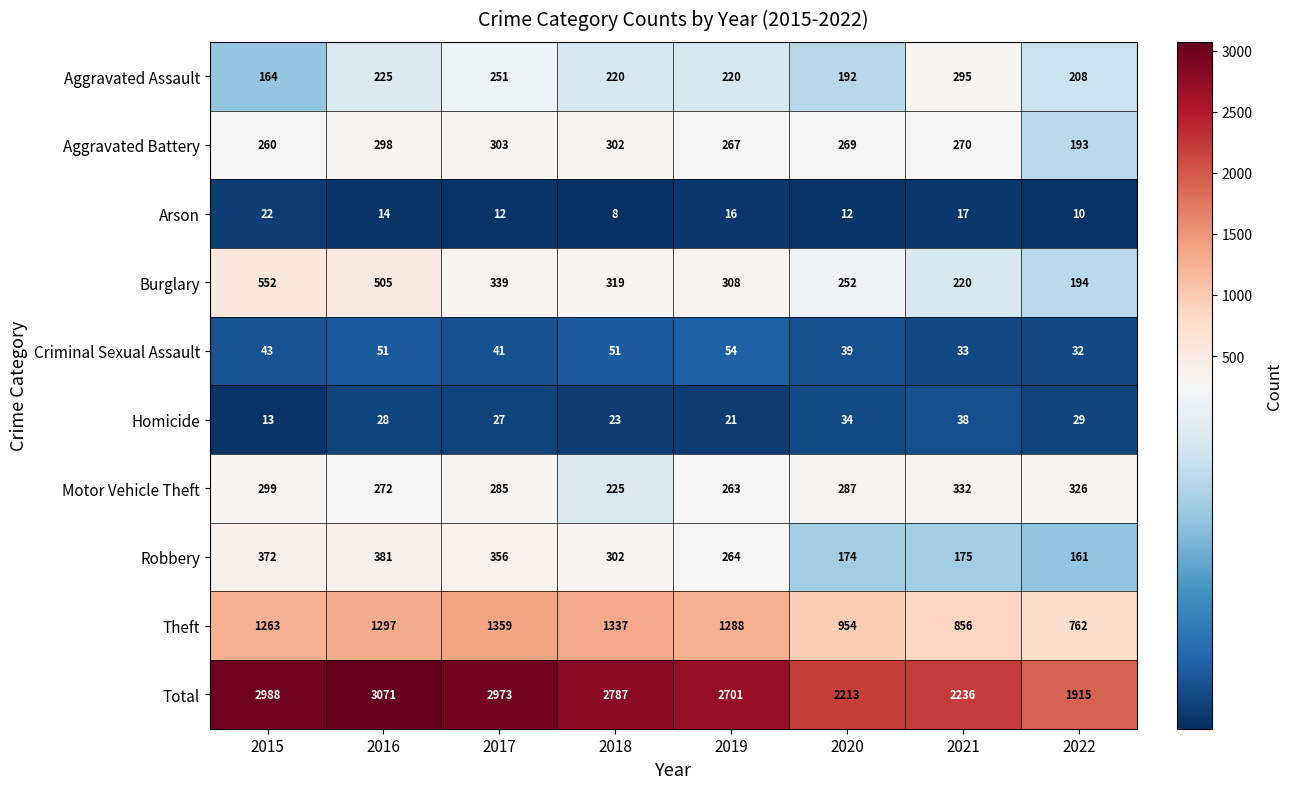

At which category is the sum across all series the highest?

2016